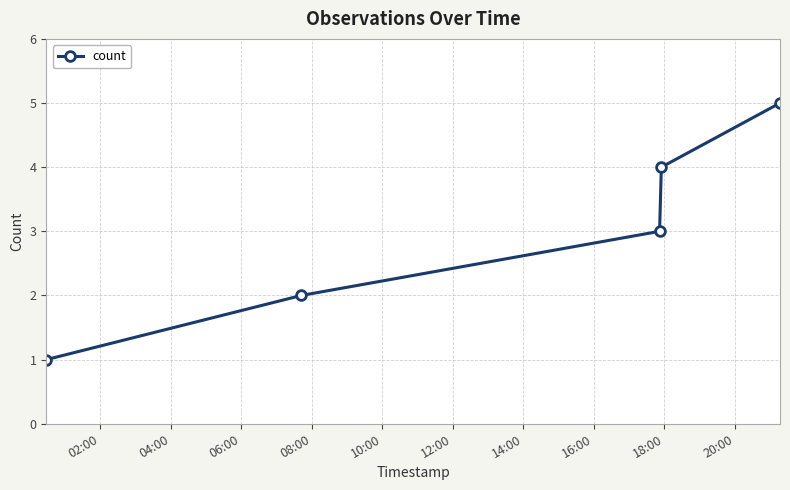

What is the difference between the maximum and minimum values?

4